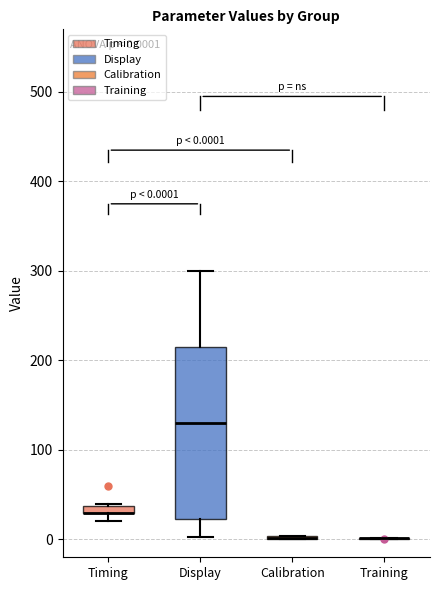

Comparing the boxes themselves (not the whiskers), which one is the tallest?

Display